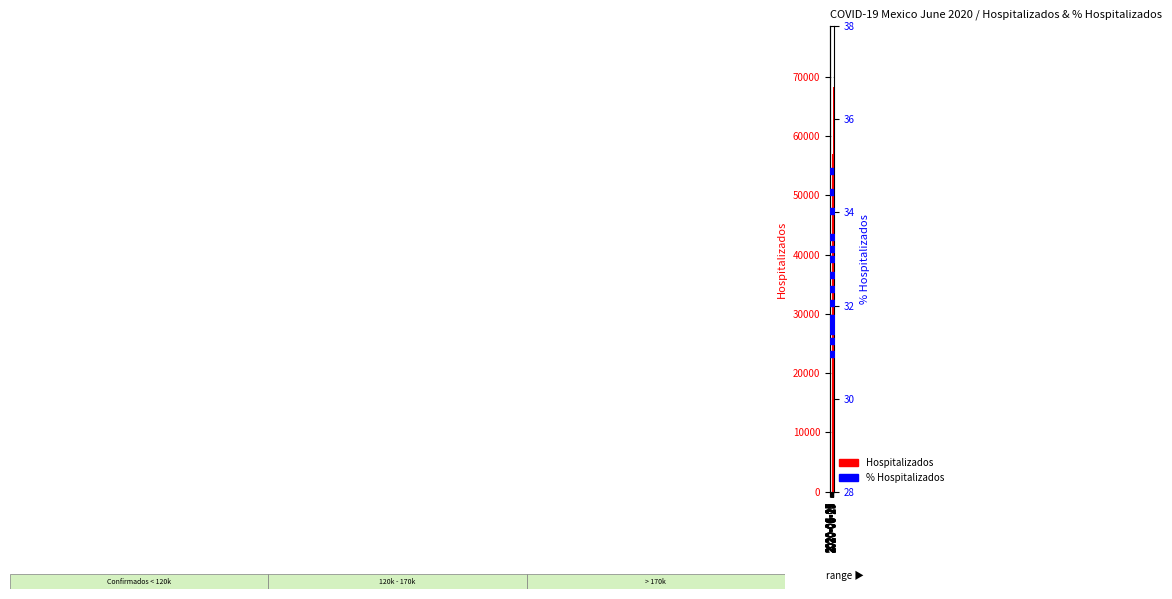

What are all the series names shown in the legend?

Hospitalizados, % Hospitalizados